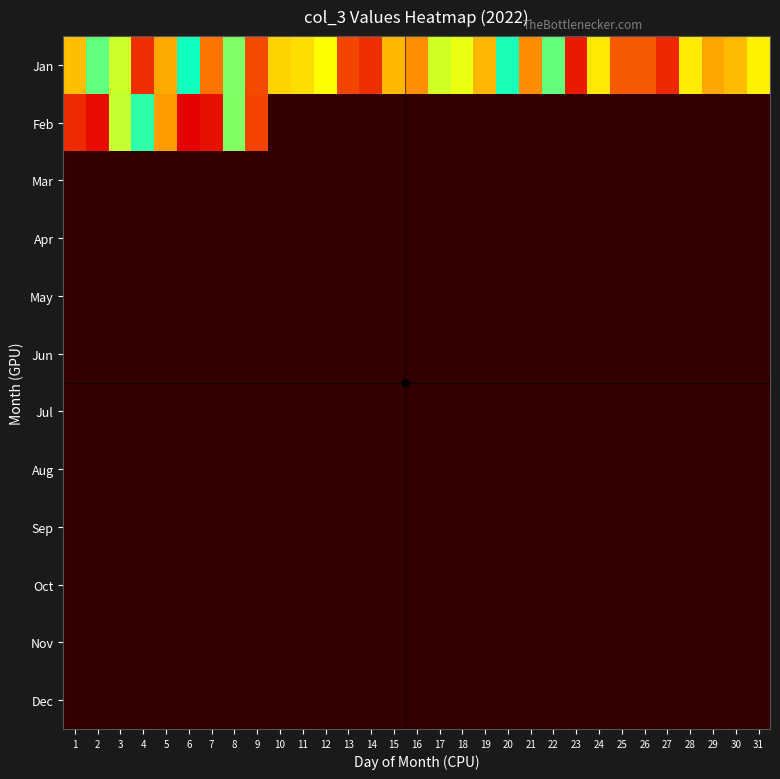

Which series has the largest total across all categories?

Jan